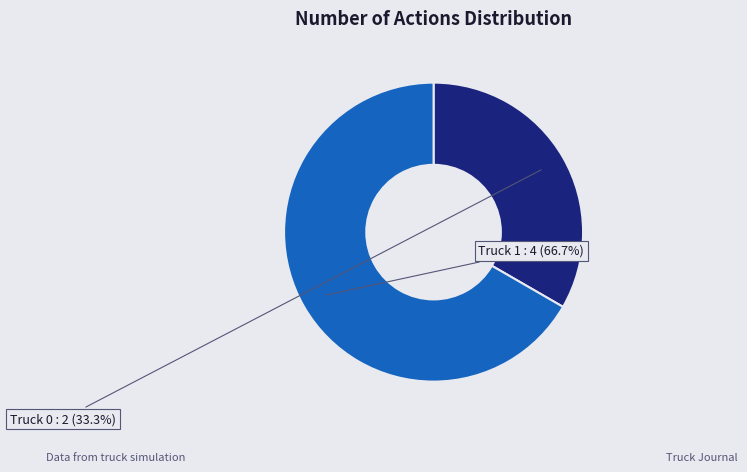

To the nearest percent, what is the average slice percentage?

50%